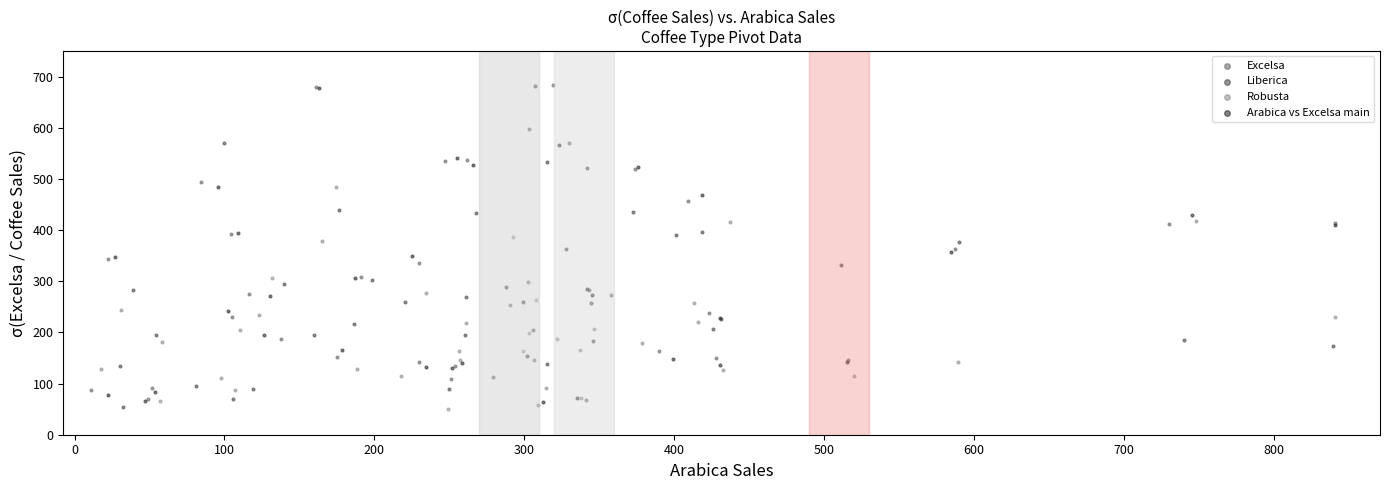

Which series has the widest spread of Y values?

Excelsa